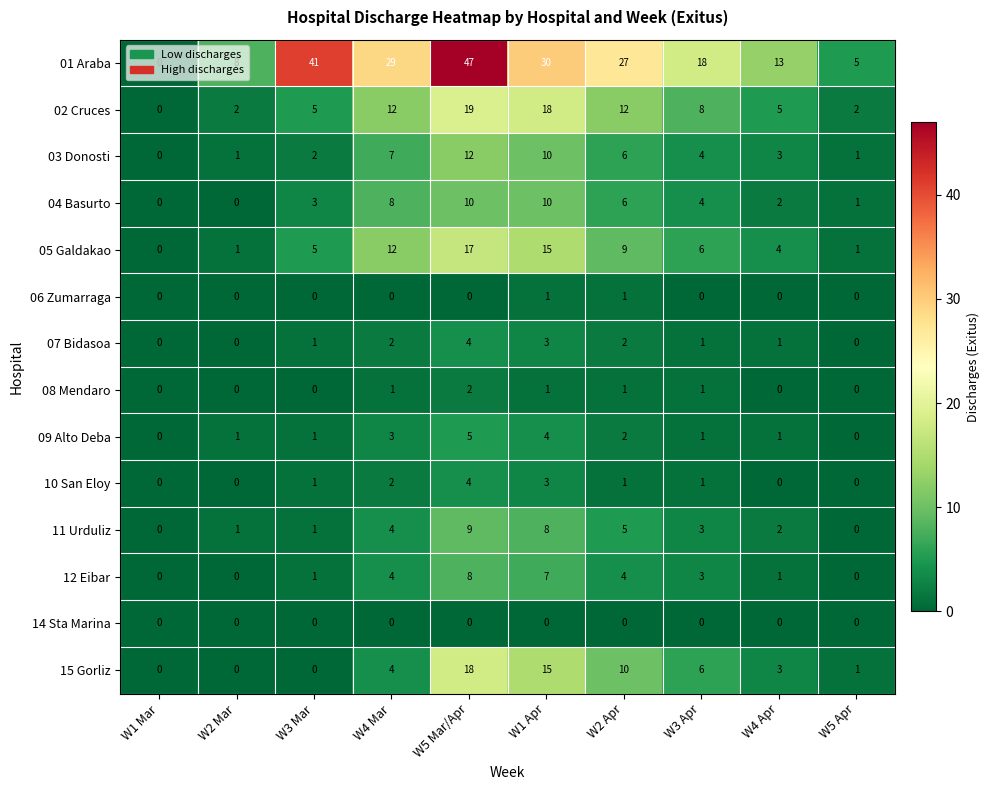

What is the sum of all 08 Mendaro values?

6